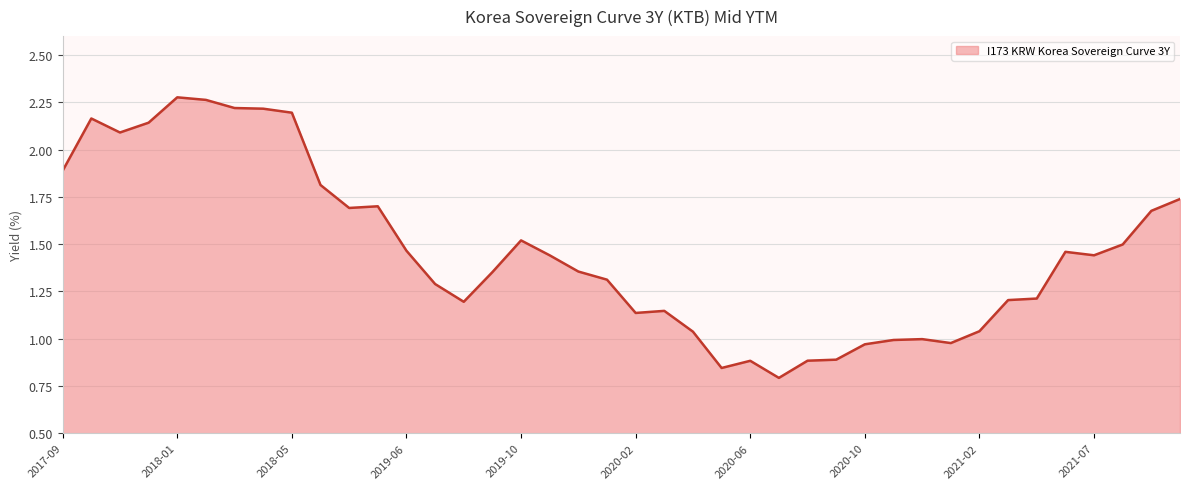

How many lines are shown in the chart?

1